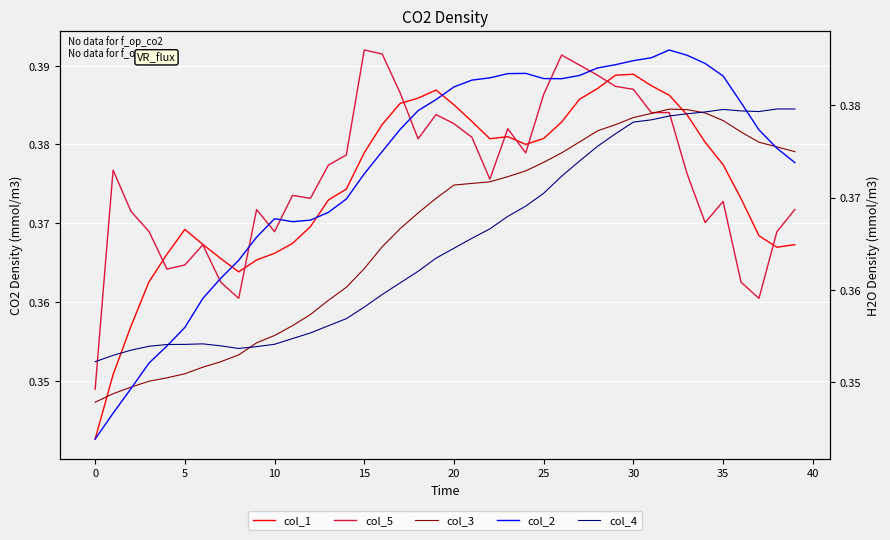

What is the label of the 21st point from the right?

19